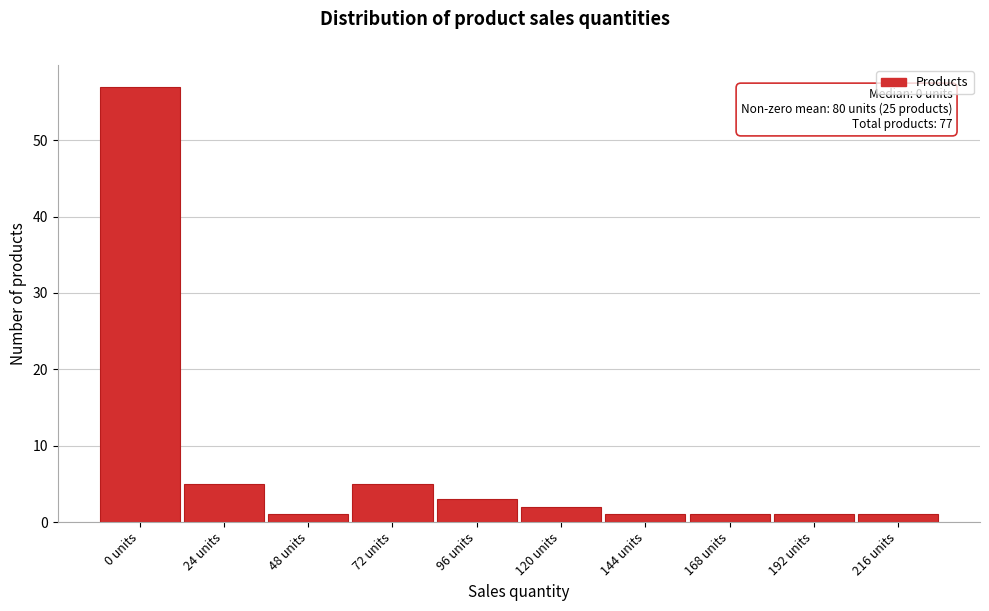

Reading right to left, list all the values displayed in this chart.

1	1	1	1	2	3	5	1	5	57